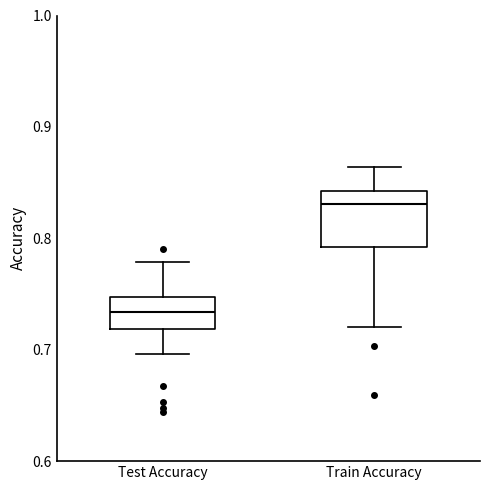

Reading left to right, read every box against the y-axis: the position of its median line, the range the box covers, and the ends of its whiskers. The values are not printed on the chart, so give them approximately, as read against the axis.

Test Accuracy: median 0.73, box 0.72 to 0.75, whiskers 0.70 to 0.78
Train Accuracy: median 0.83, box 0.79 to 0.84, whiskers 0.72 to 0.86